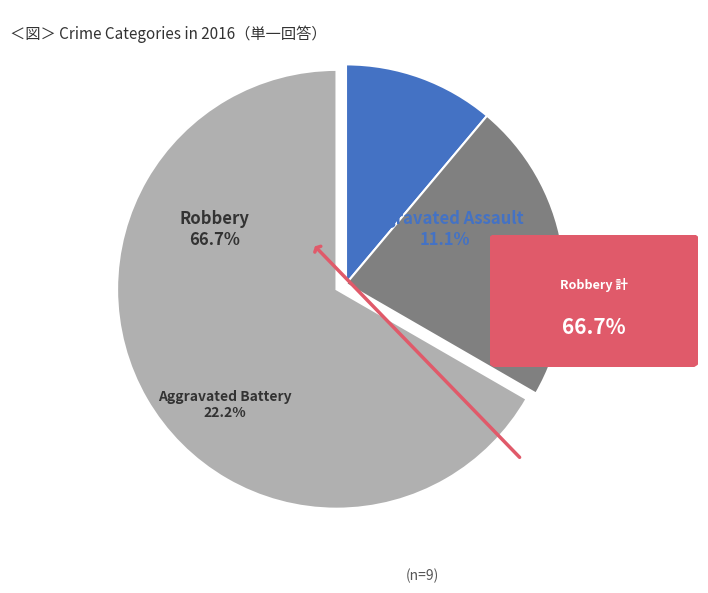

Which category has the smallest portion of the pie?

Aggravated Assault